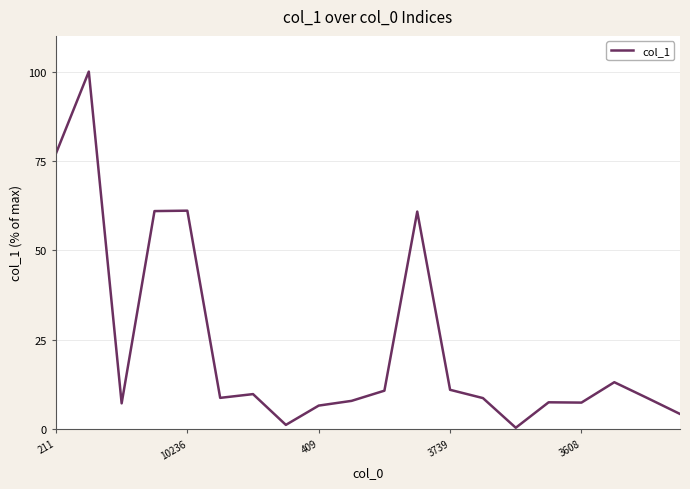

What is the maximum value shown in the chart?

100.0